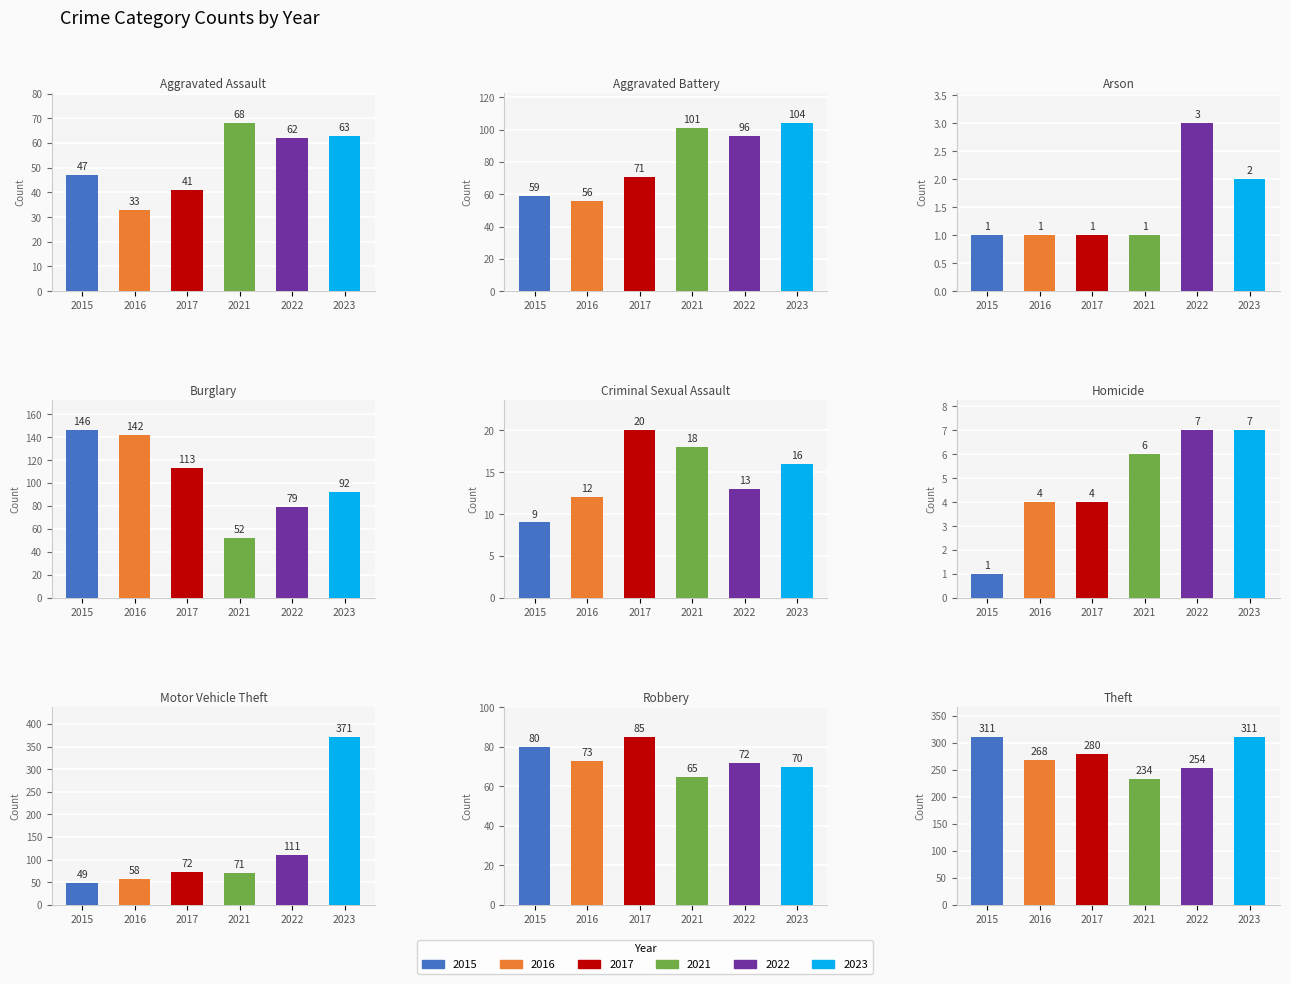

What is the sum of all 2015 values?

703